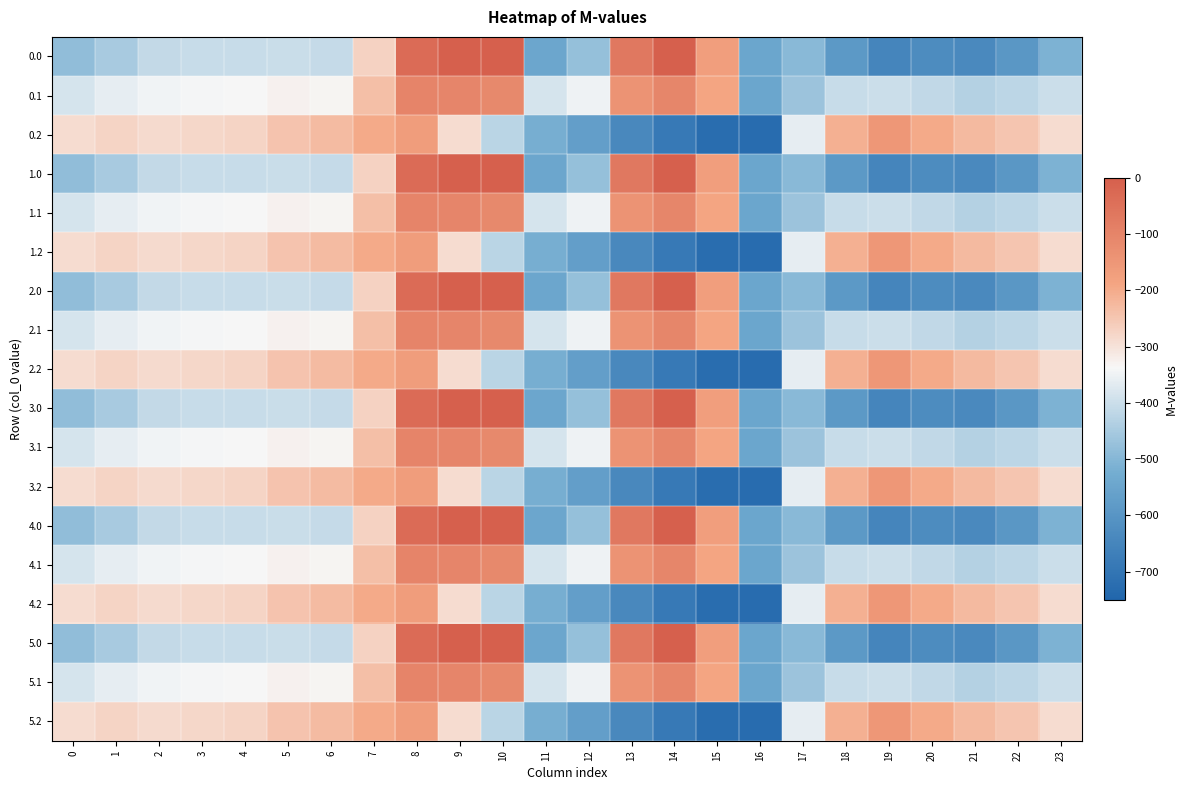

Which has a higher value, 23 or 9?

9